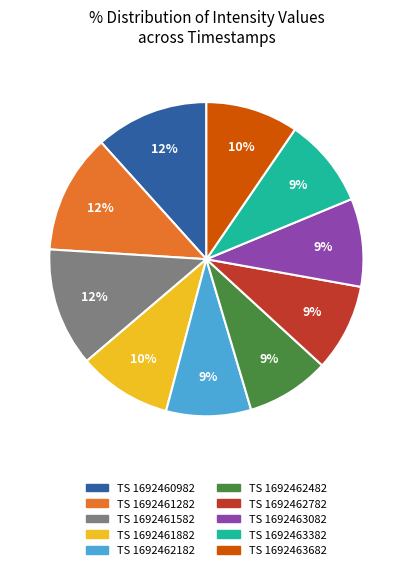

Is the sum of TS 1692463682 and TS 1692462482 greater than half?

No